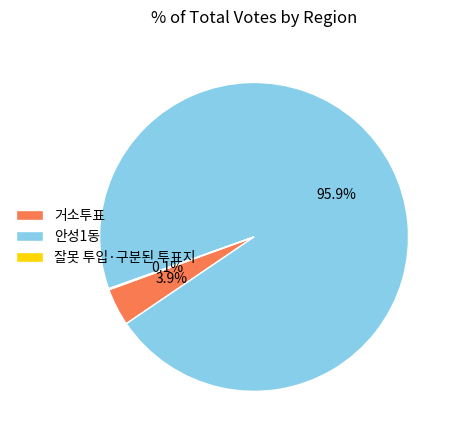

What is the total percentage of 거소투표 and 안성1동?

99.9%